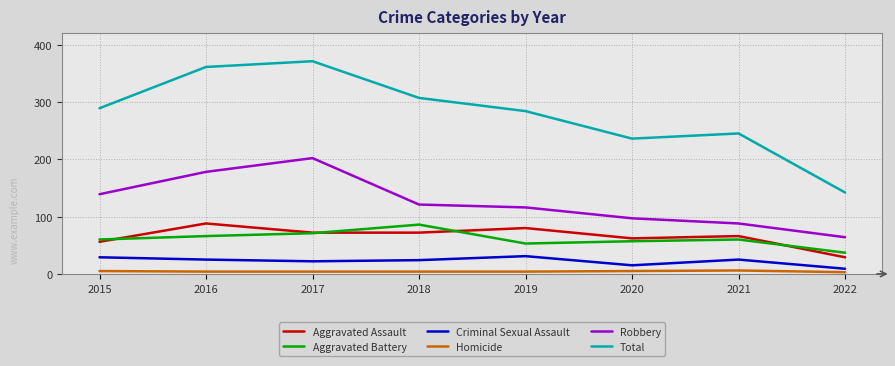

At 2019, list the series in order from largest to smallest.

Total, Robbery, Aggravated Assault, Aggravated Battery, Criminal Sexual Assault, Homicide